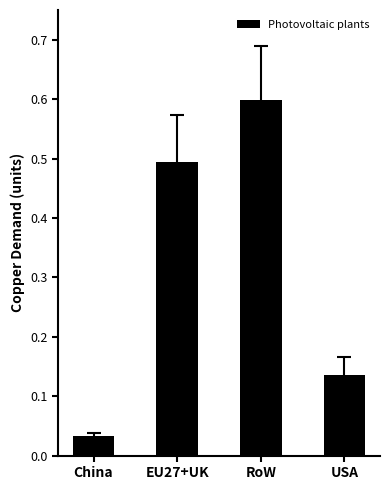

List the labels in order of value, smallest first.

China, USA, EU27+UK, RoW